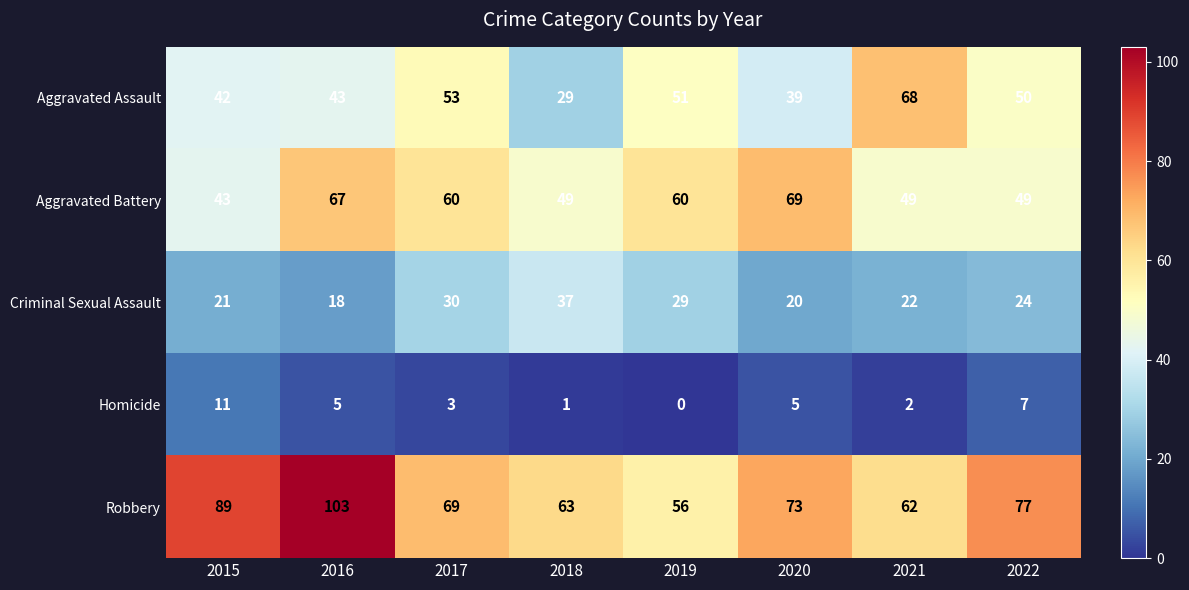

How many values in the Aggravated Assault series are below 50?

4